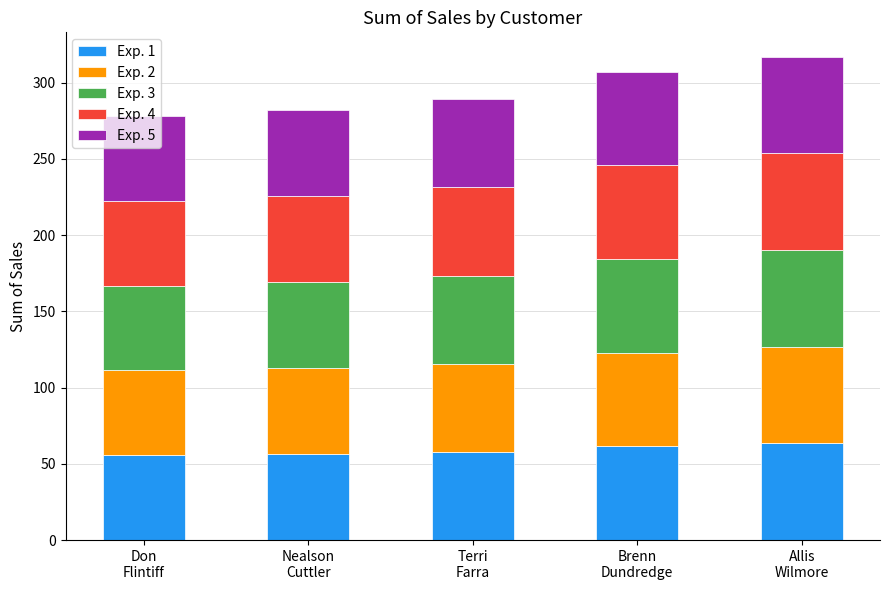

What is the lowest value of the Exp. 1 series?

55.6